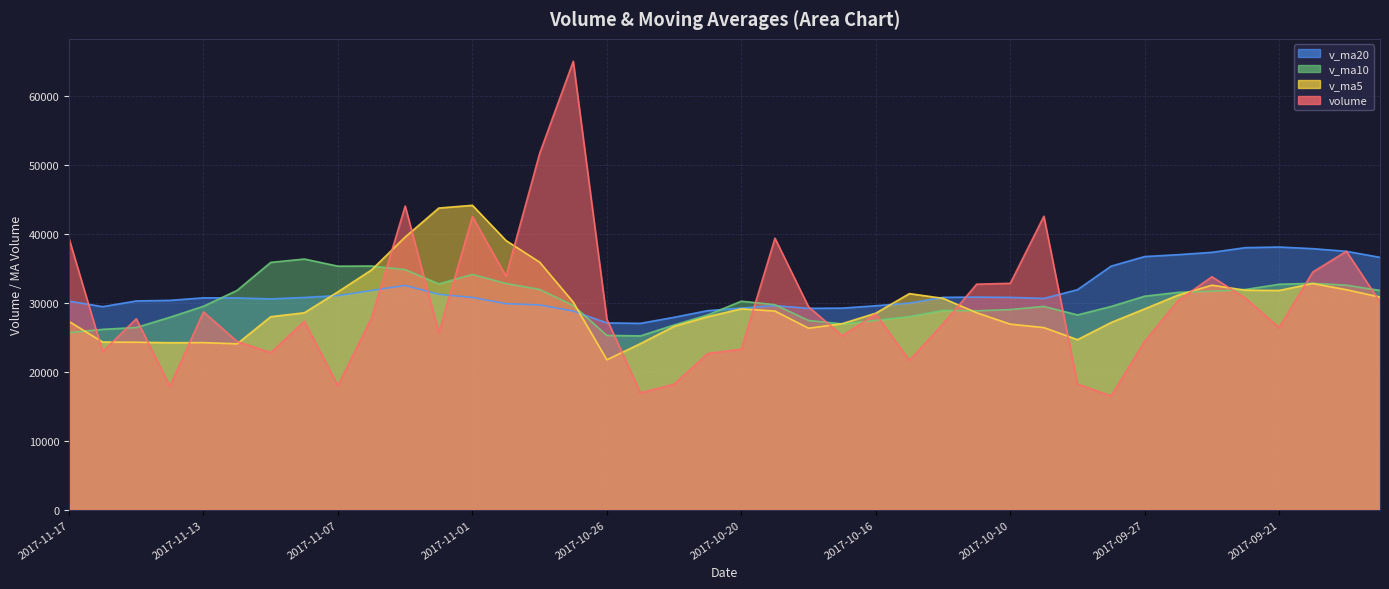

What is the label of the 37th point from the right?

2017-11-14